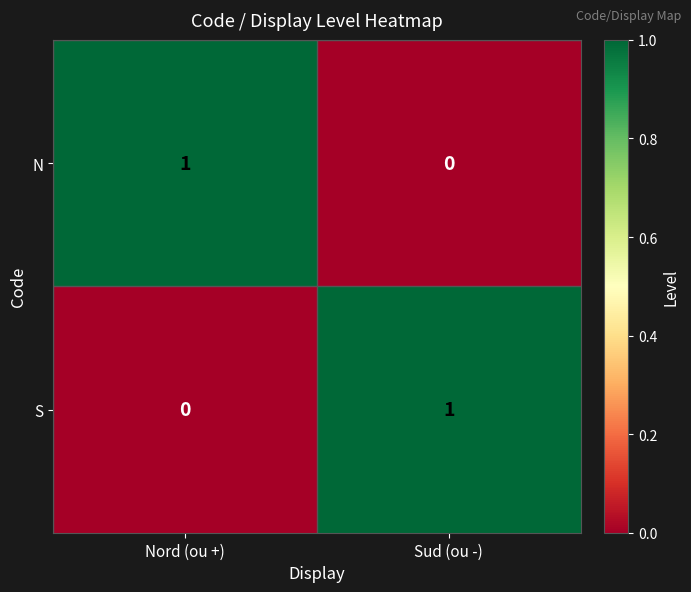

At which label is S closest to 0?

Nord (ou +)